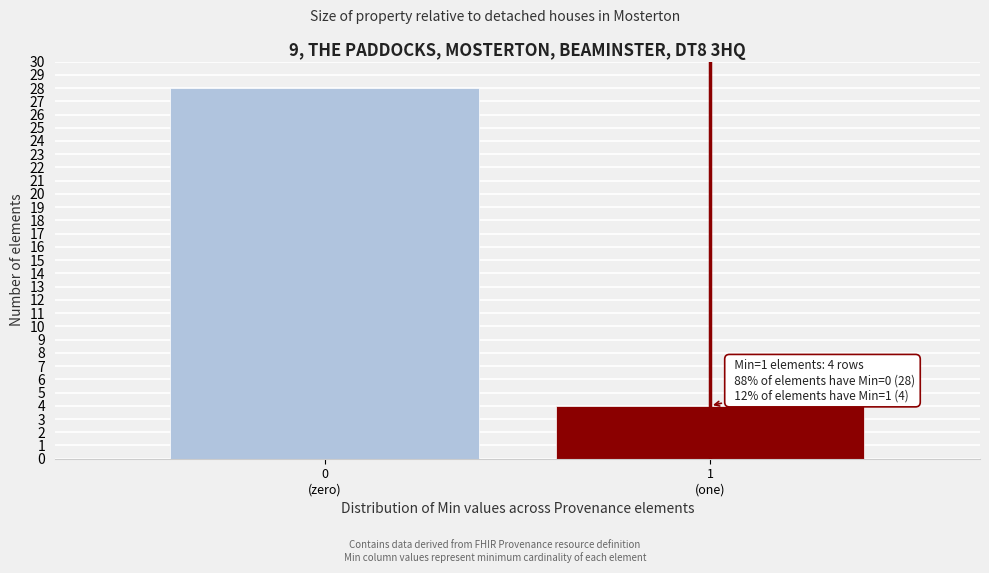

Reading left to right, list all the values displayed in this chart.

28	4